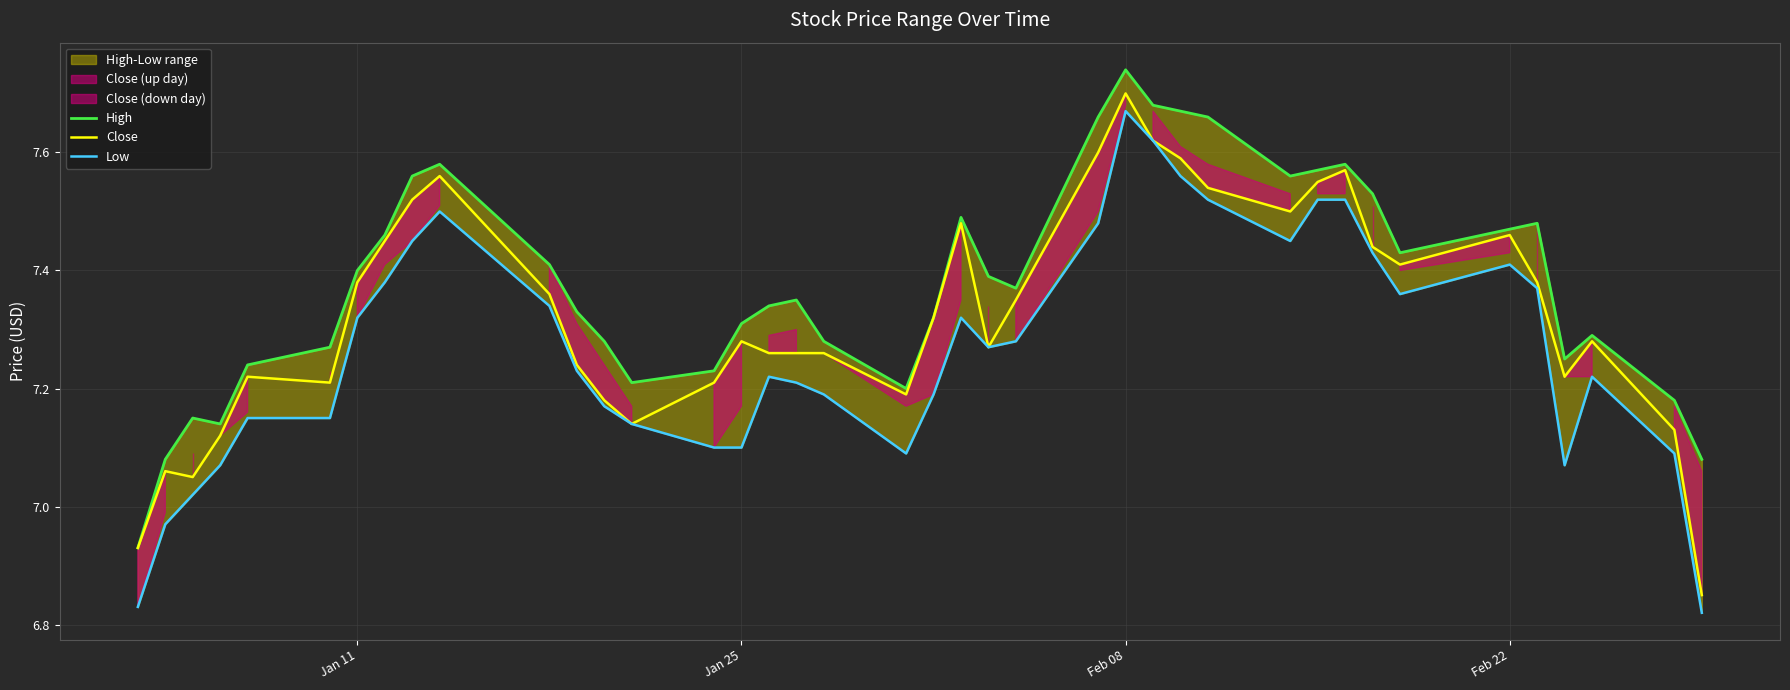

What is the difference between the maximum and second lowest values in the High series?

0.7